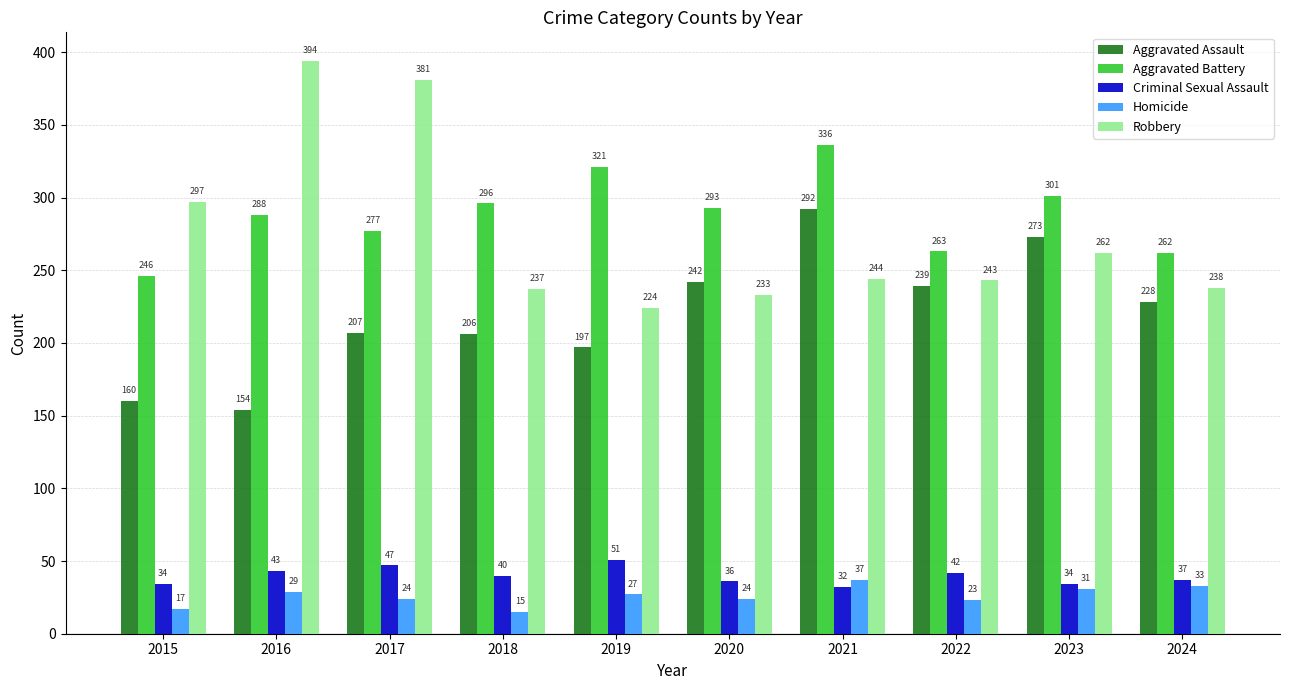

List the series in order of their peak value, lowest first.

Homicide, Criminal Sexual Assault, Aggravated Assault, Aggravated Battery, Robbery